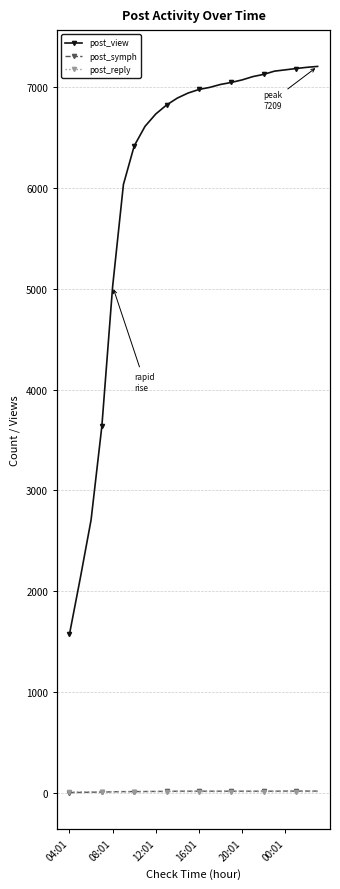

True or false: post_view and post_symph cross at least once.

False